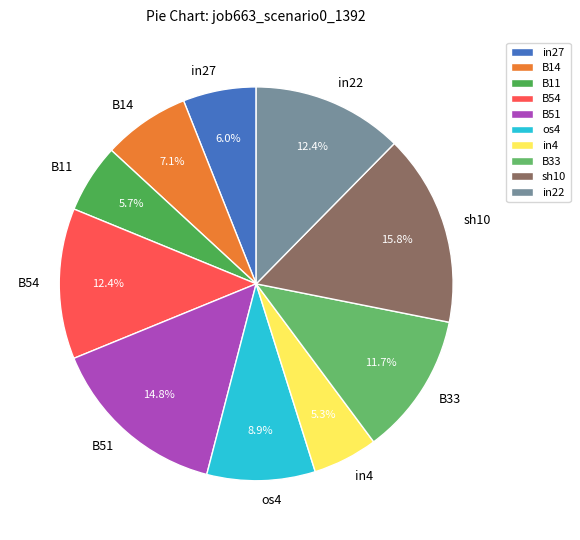

The os4 slice represents 19% of the pie. True or false?

False